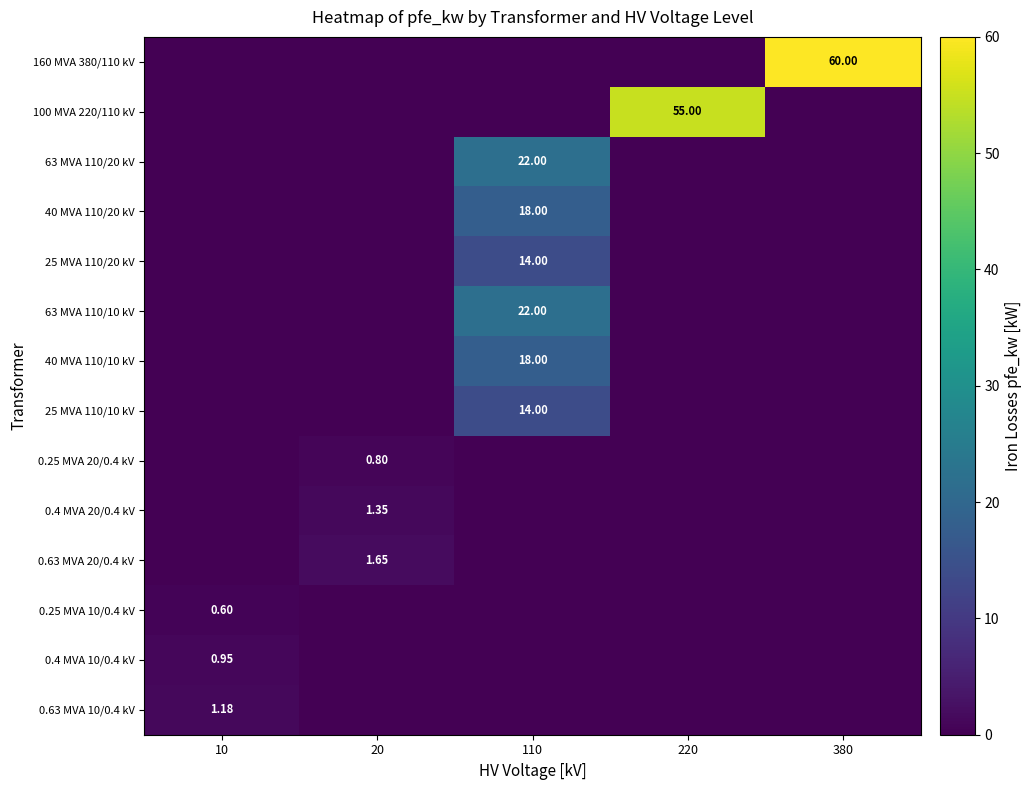

Is the value of 0.25 MVA 10/0.4 kV at 10 greater than the value of 0.4 MVA 10/0.4 kV at 10?

No